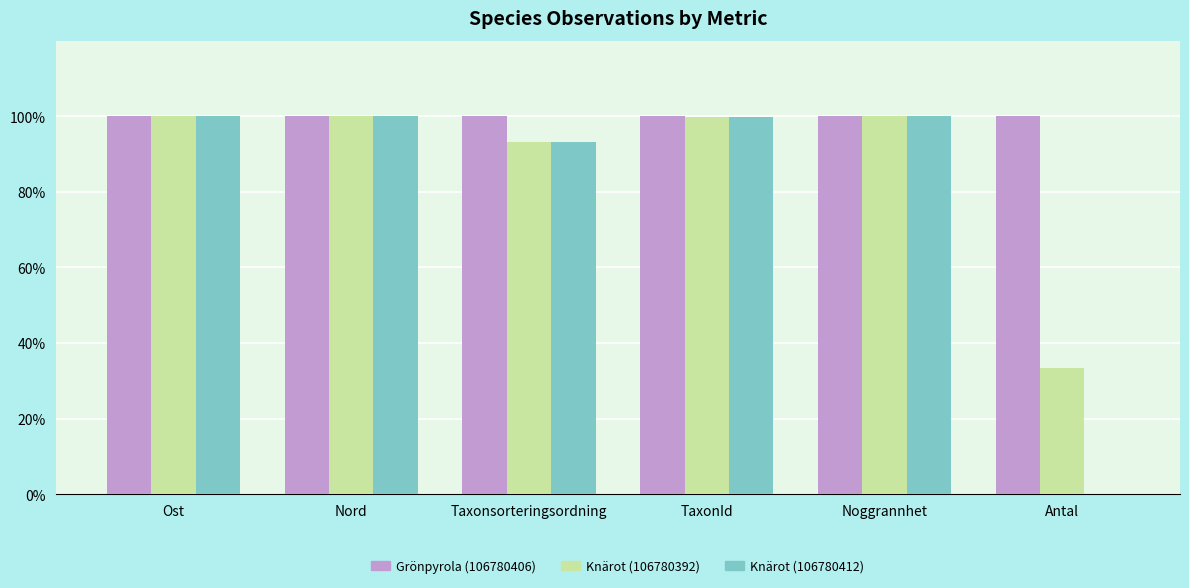

What is the highest value of the Grönpyrola (106780406) series?

100.0